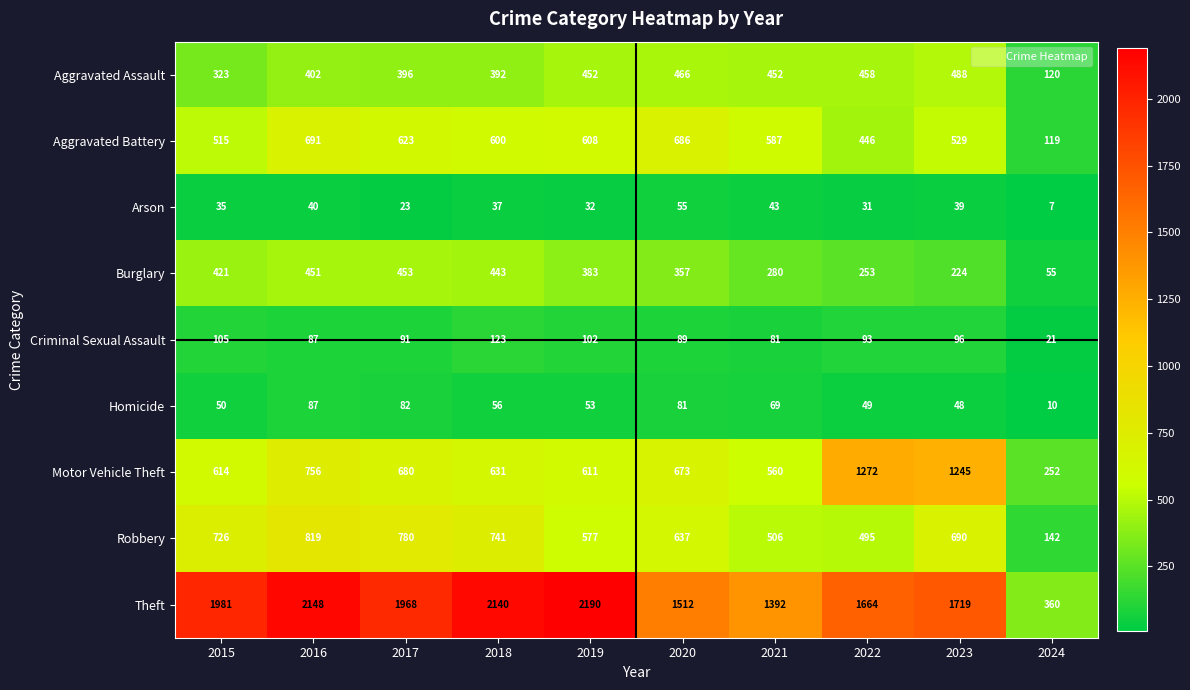

At which category is the sum across all series the highest?

2016